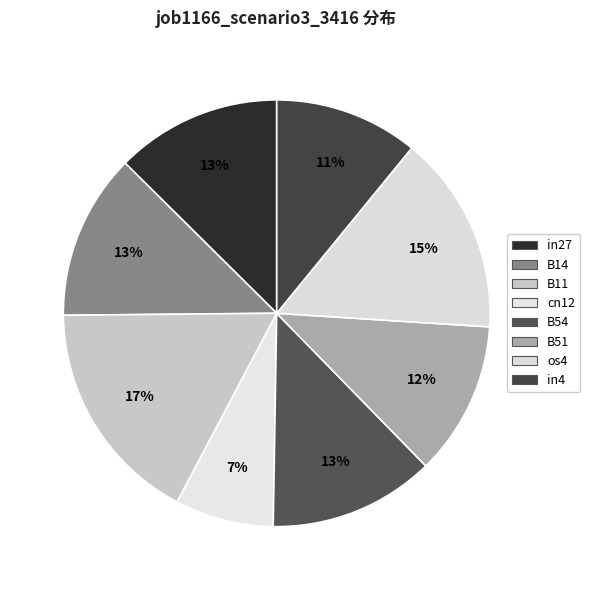

How many segments does this pie chart have?

8